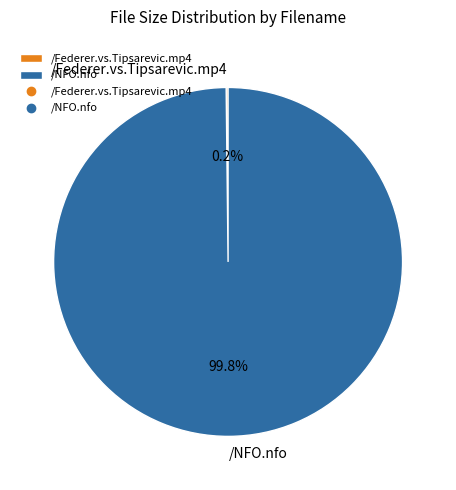

Which slice is the largest?

/NFO.nfo